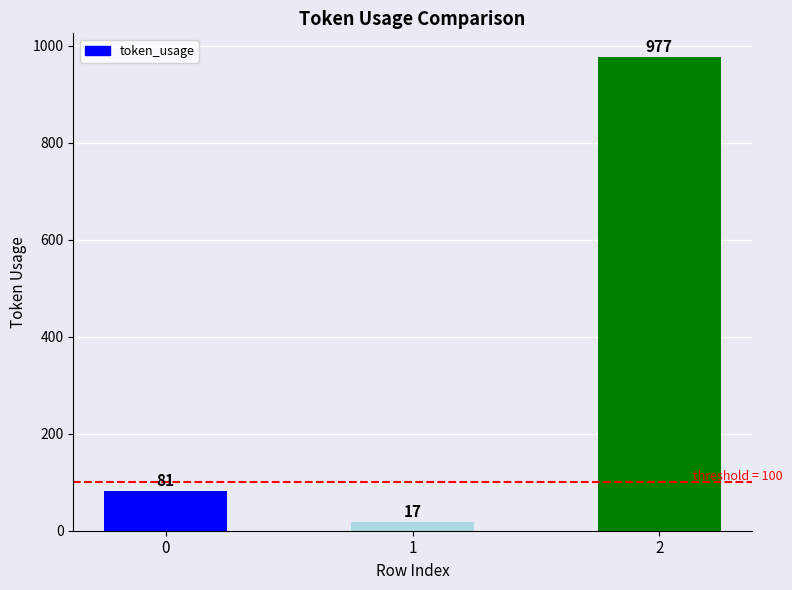

What is the value of the 3rd bar from the left?

977